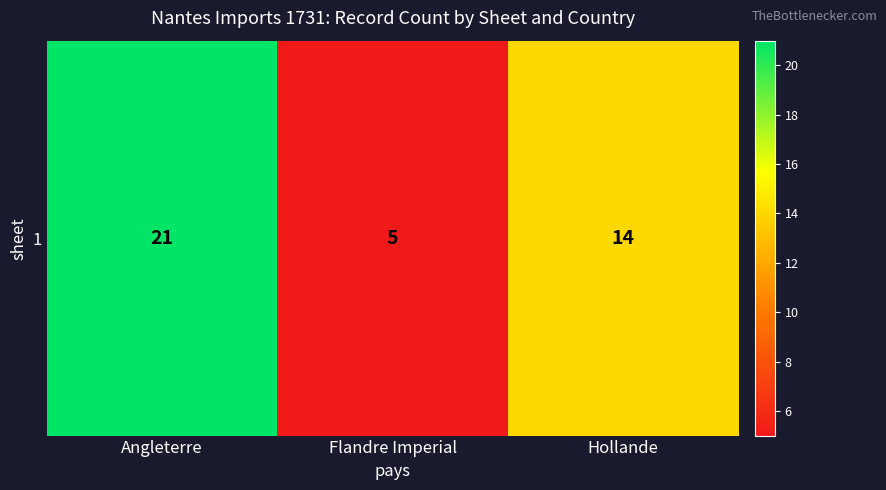

List the labels in order of value, largest first.

Angleterre, Hollande, Flandre Imperial